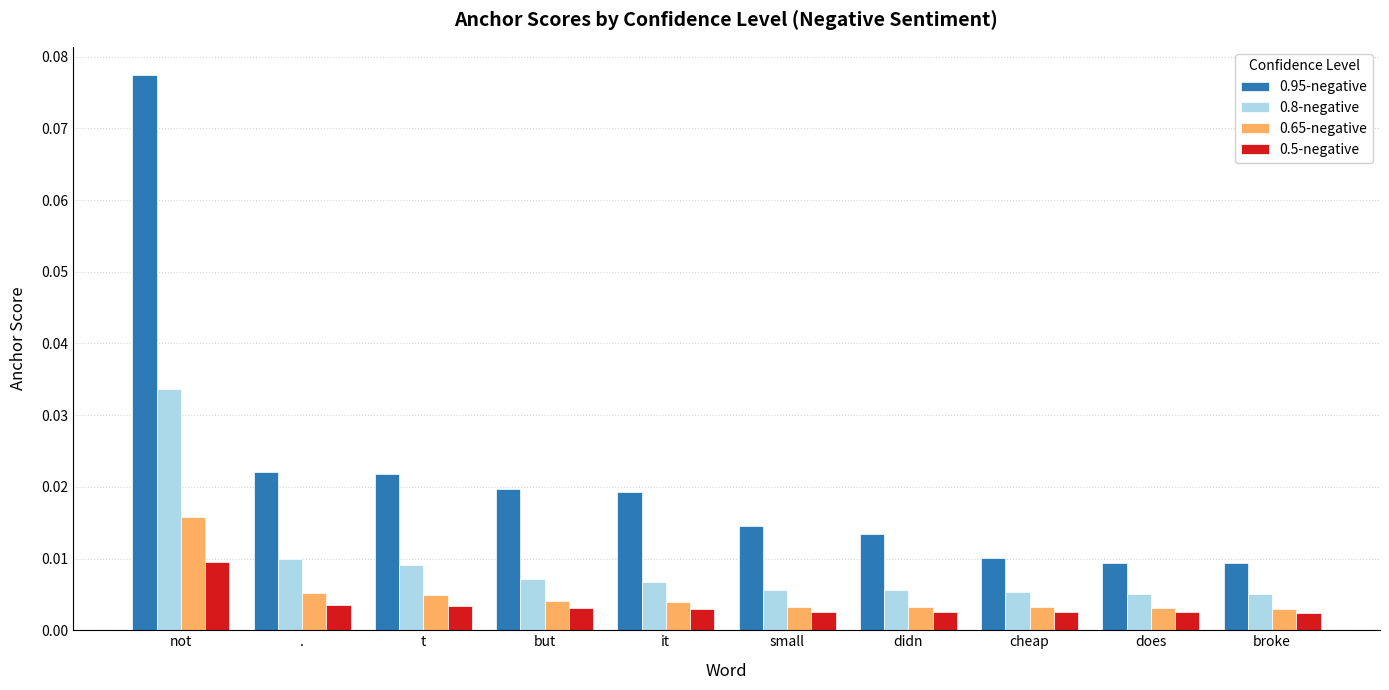

Which series changed the most between small and broke?

0.95-negative